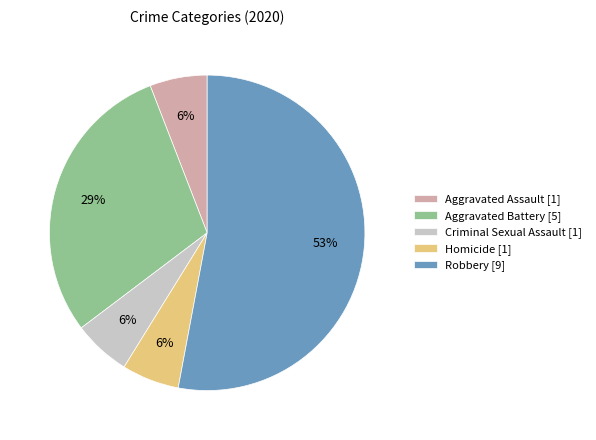

What percentage is the Aggravated Assault slice, to the nearest percent?

6%